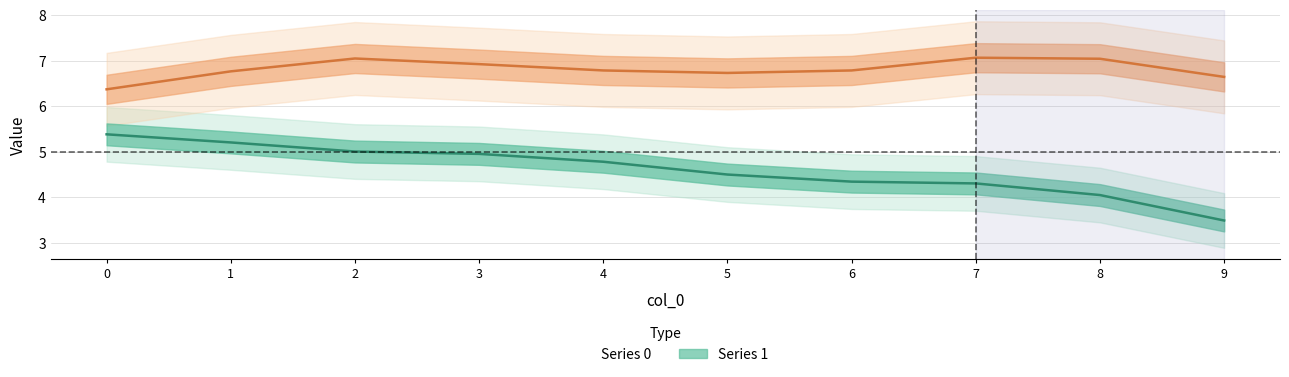

What are all the series names shown in the legend?

Series 0, Series 1